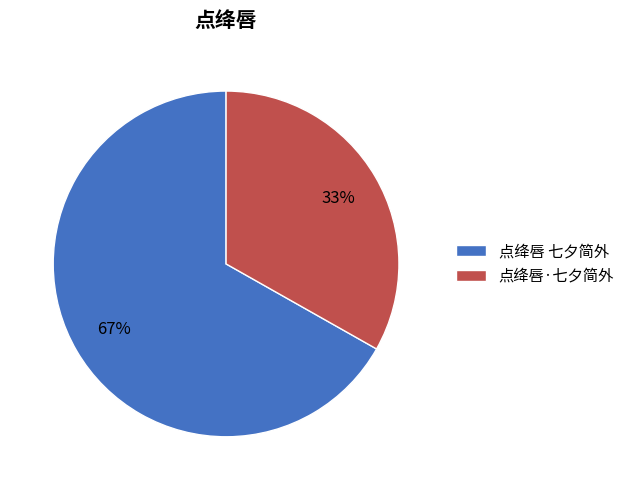

The 点绛唇 七夕简外 slice represents 67% of the pie. True or false?

True